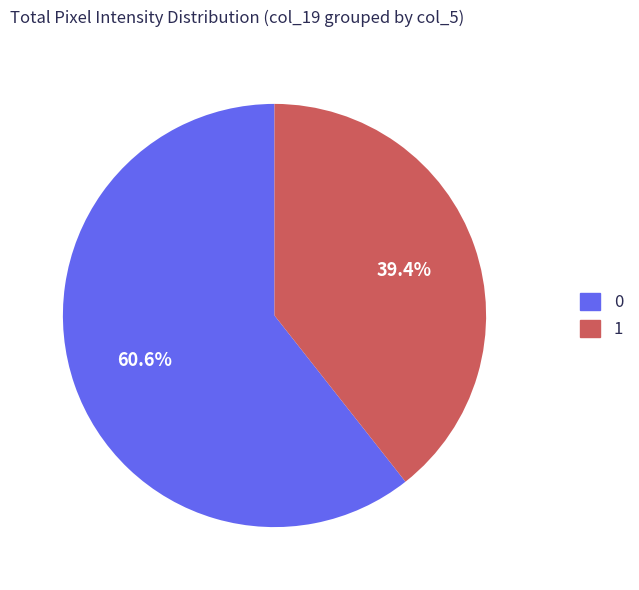

Rank the categories by value from highest to lowest.

0, 1